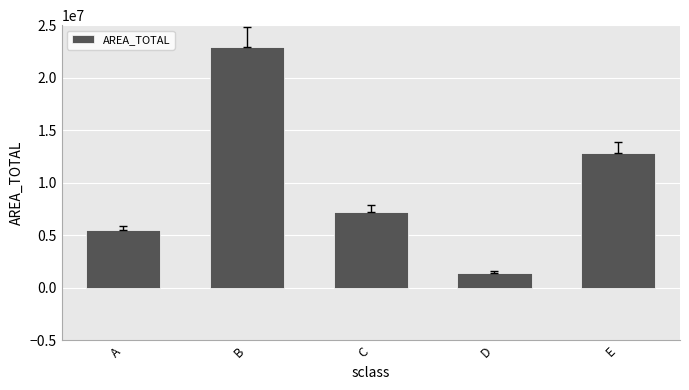

Between D and B, which is larger?

B